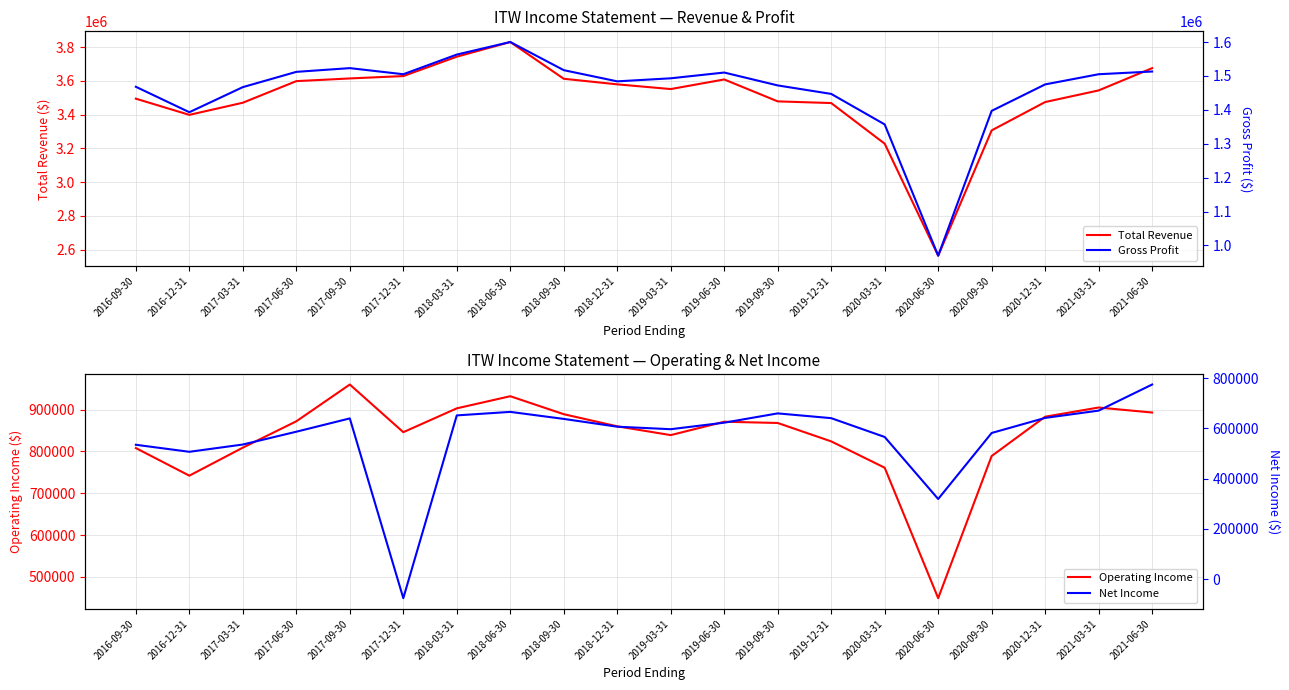

What is the value of the Net Income point at the 15th from the left?

566000